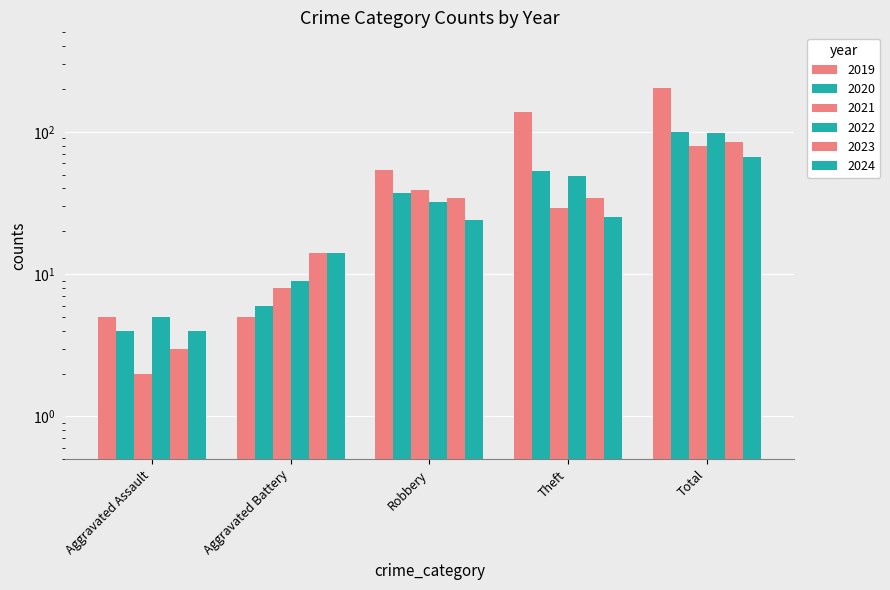

The value of 2020 at Aggravated Assault is 4. True or false?

True